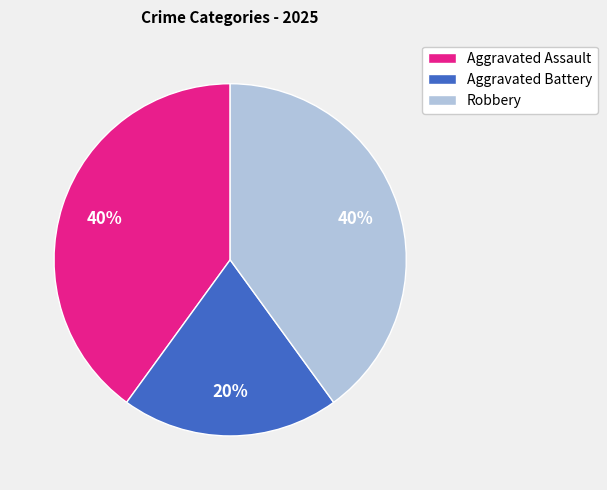

To the nearest percent, what portion does Aggravated Assault represent?

40%